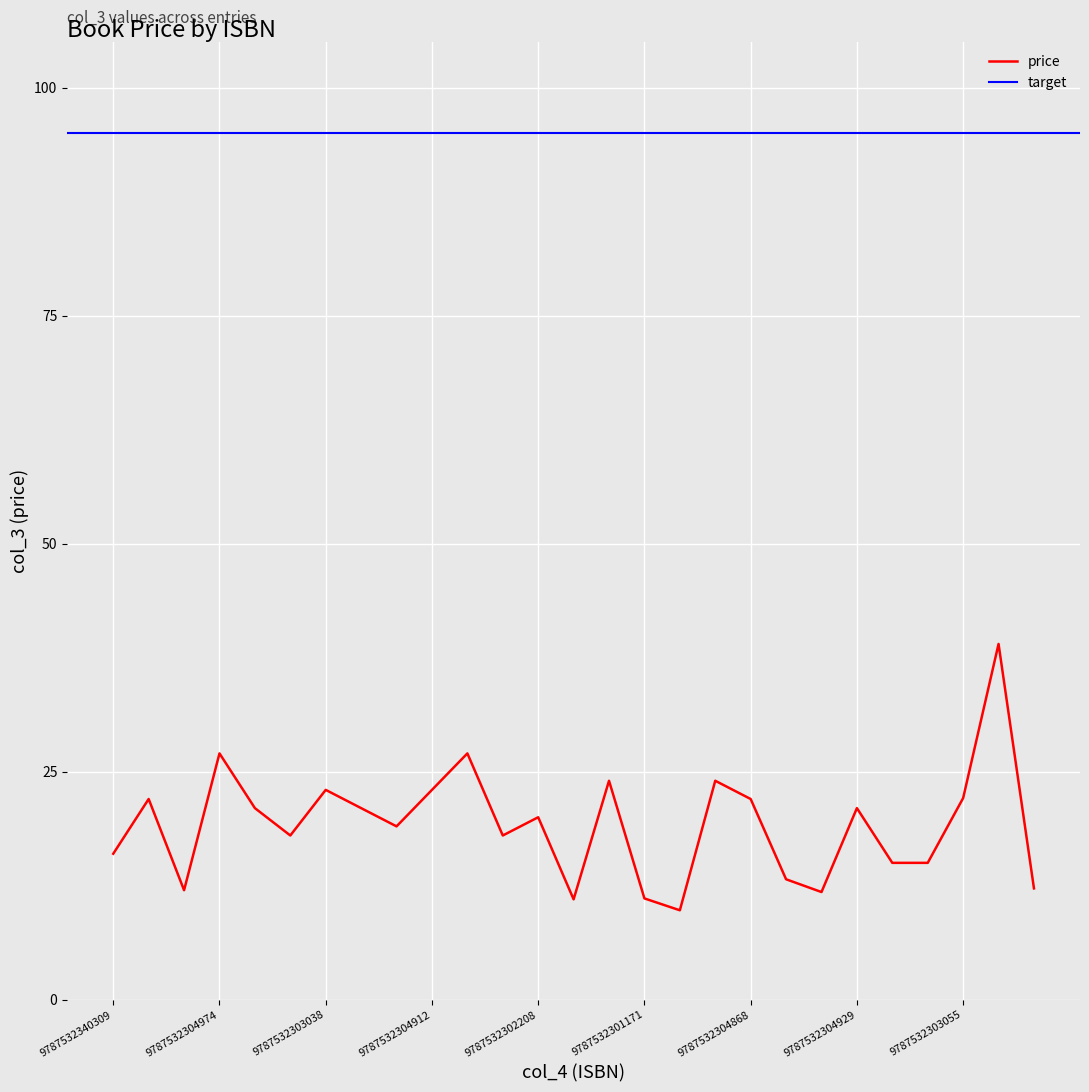

The value of price at 9787532303038 is 9.6. True or false?

False